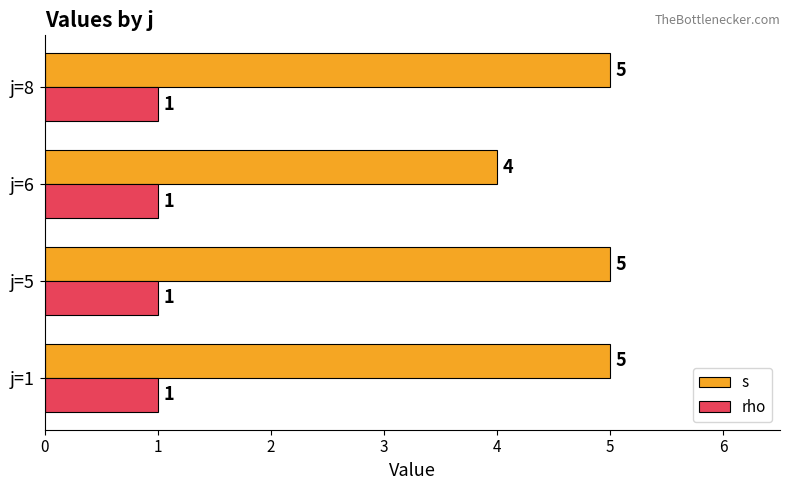

What value does the s series have at j=1?

5